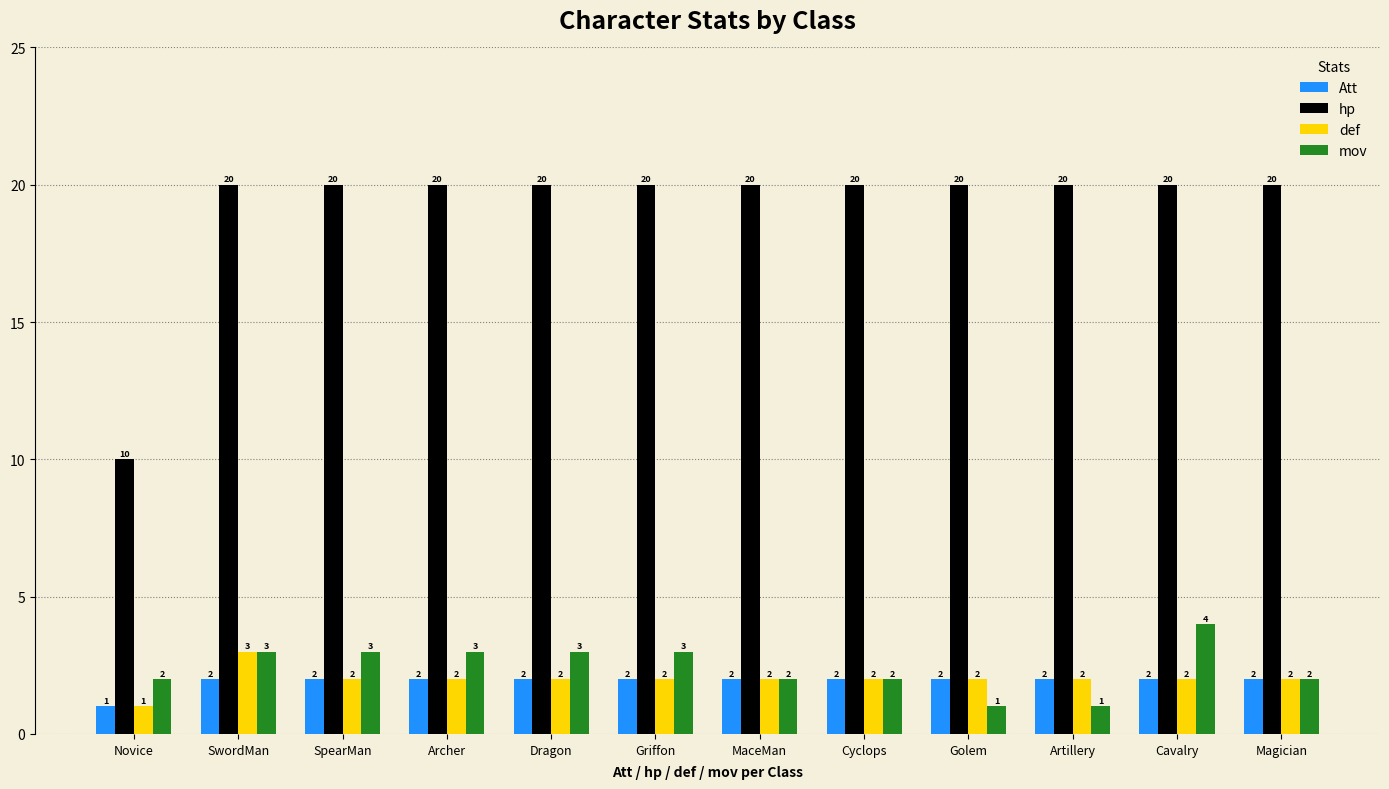

Rank the series by their maximum value, from highest to lowest.

hp, mov, def, Att